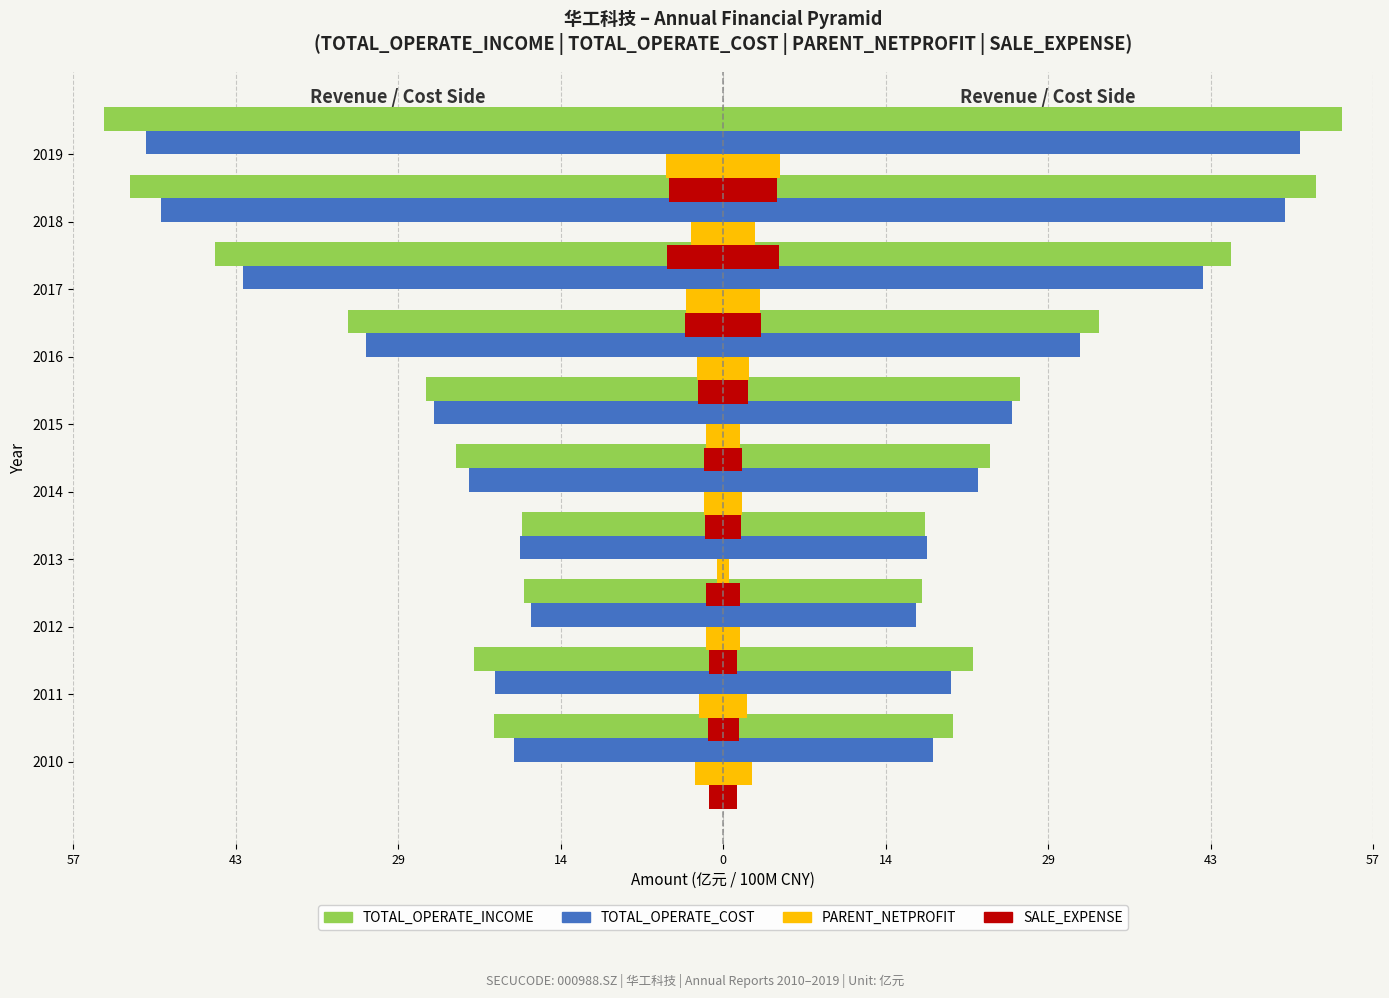

Which series has the largest range (max minus min)?

TOTAL_OPERATE_INCOME